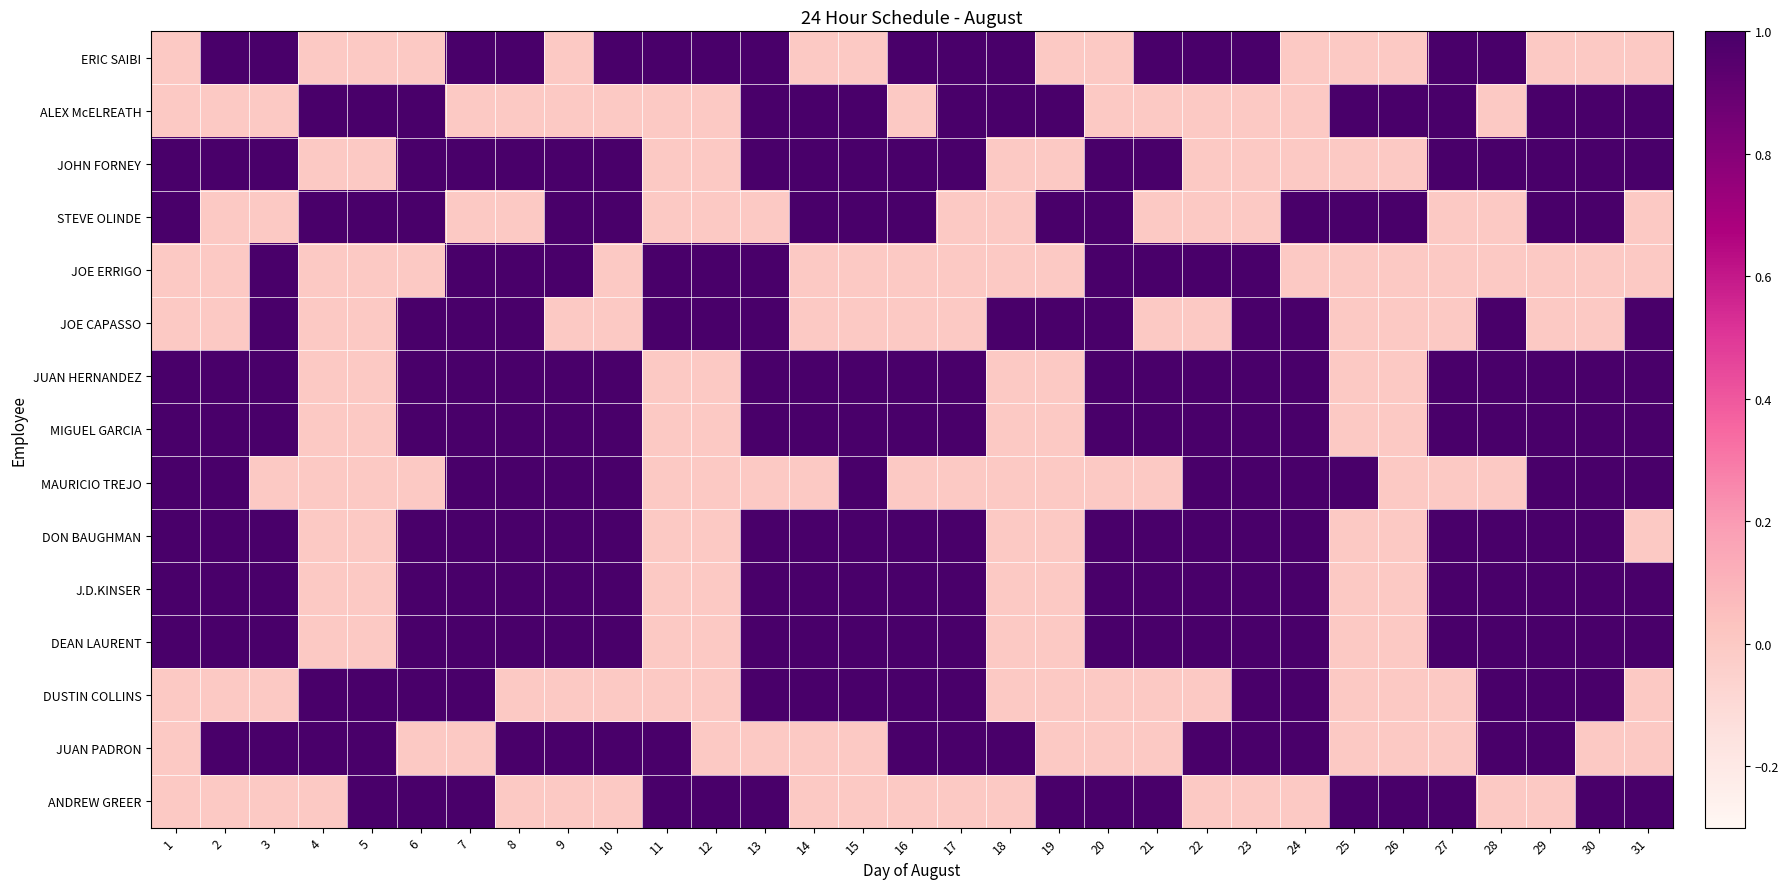

Which category has the lowest value across all series?

1